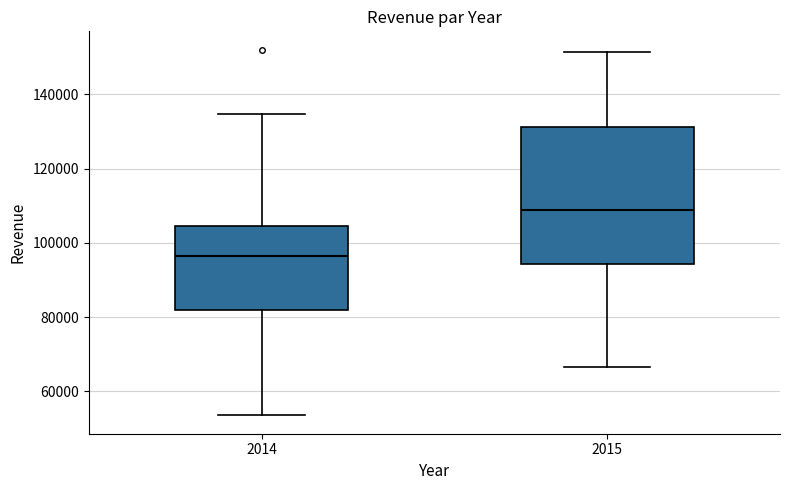

Where is the lower edge of the box at x = 2014 on the y-axis? The values are not printed on the chart, so give them approximately, as read against the axis.

82000